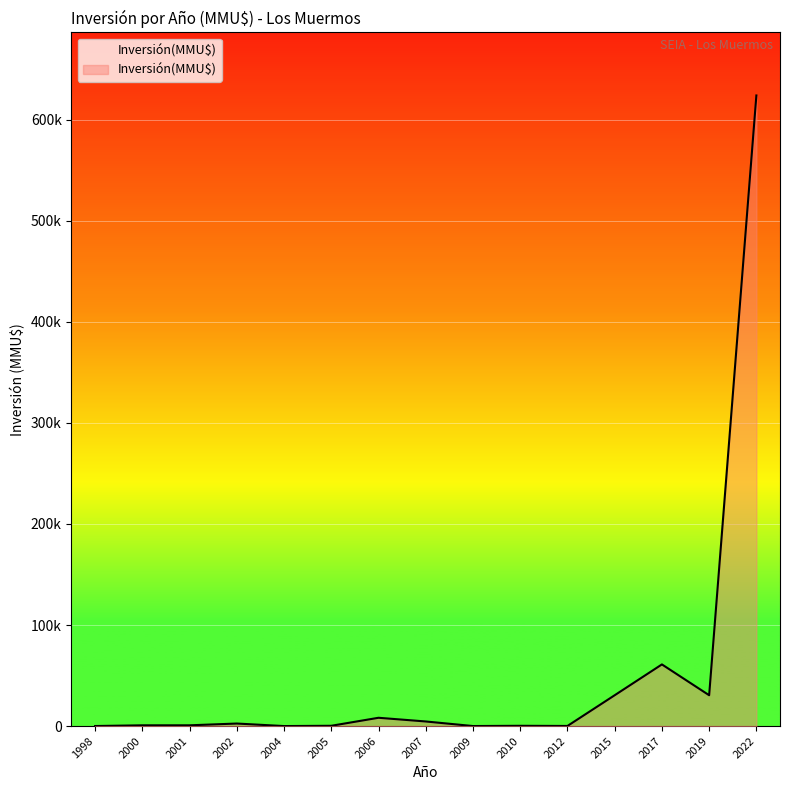

The value at 2015 is 30500. True or false?

True